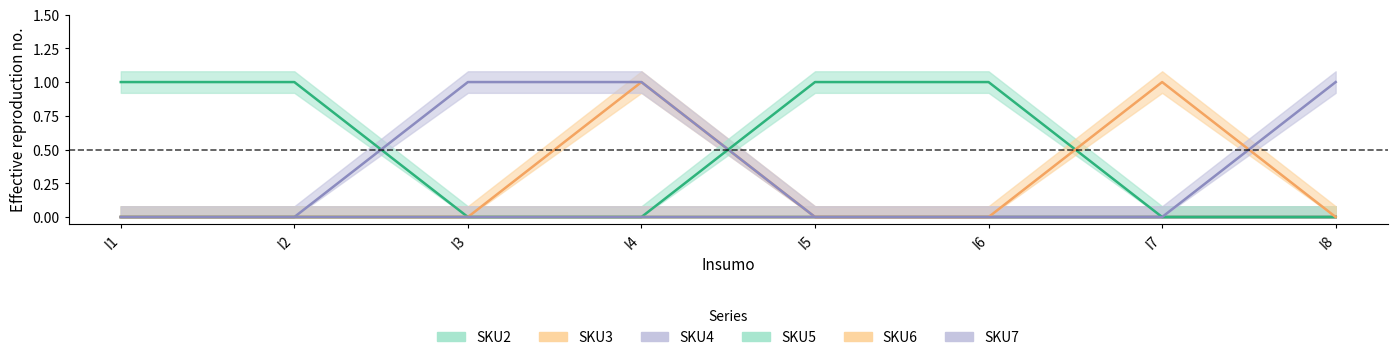

Count the number of categories in the chart.

8